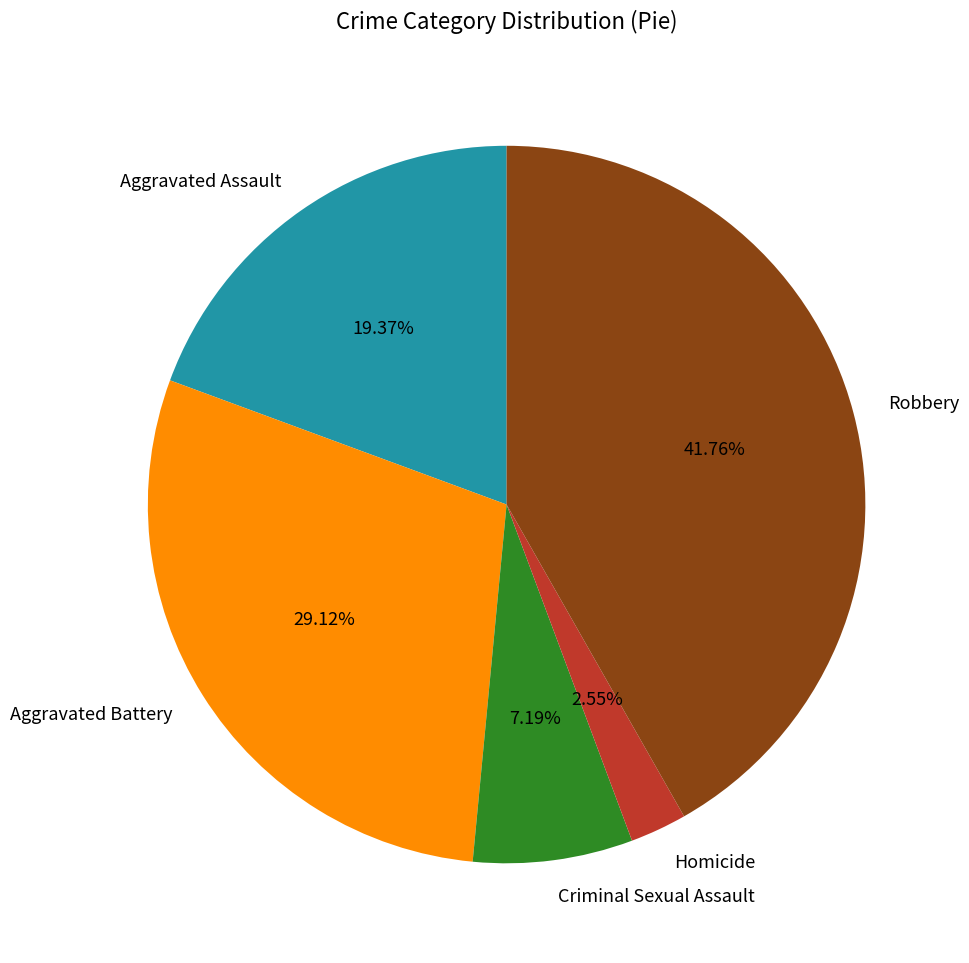

To the nearest percent, what is the combined percentage of Homicide and Criminal Sexual Assault?

10%